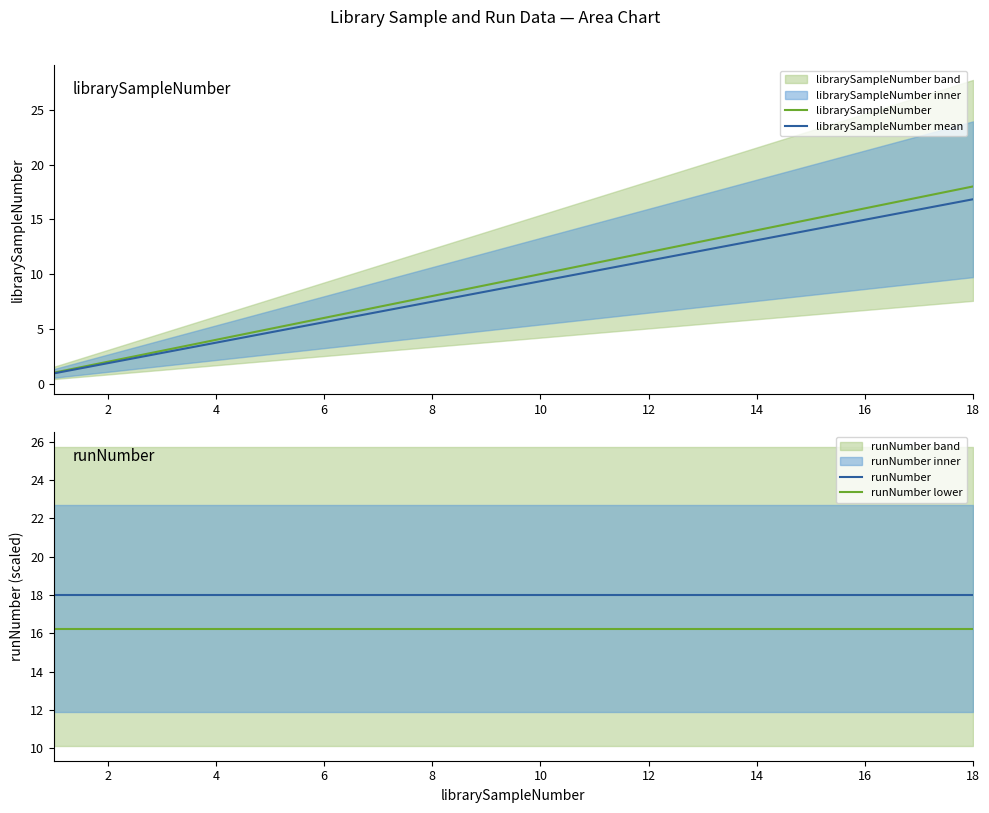

What is the average value of the runNumber series?

18.0